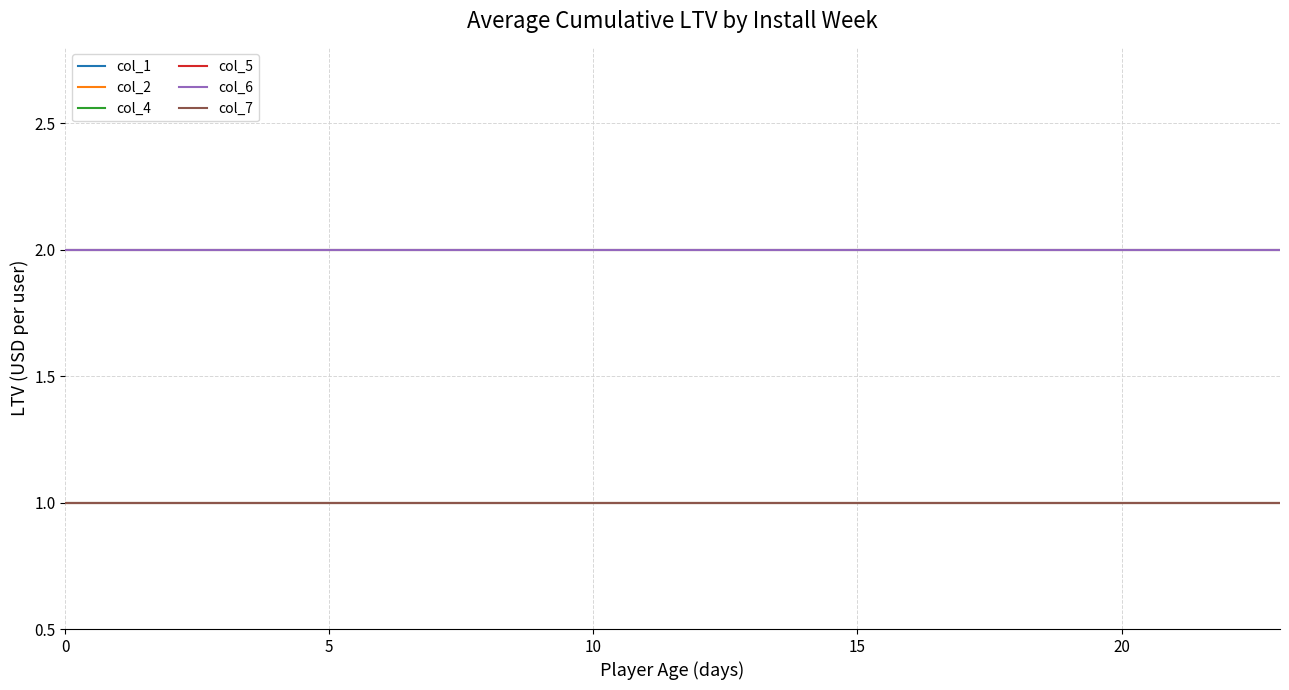

Which series has the largest total across all categories?

col_1